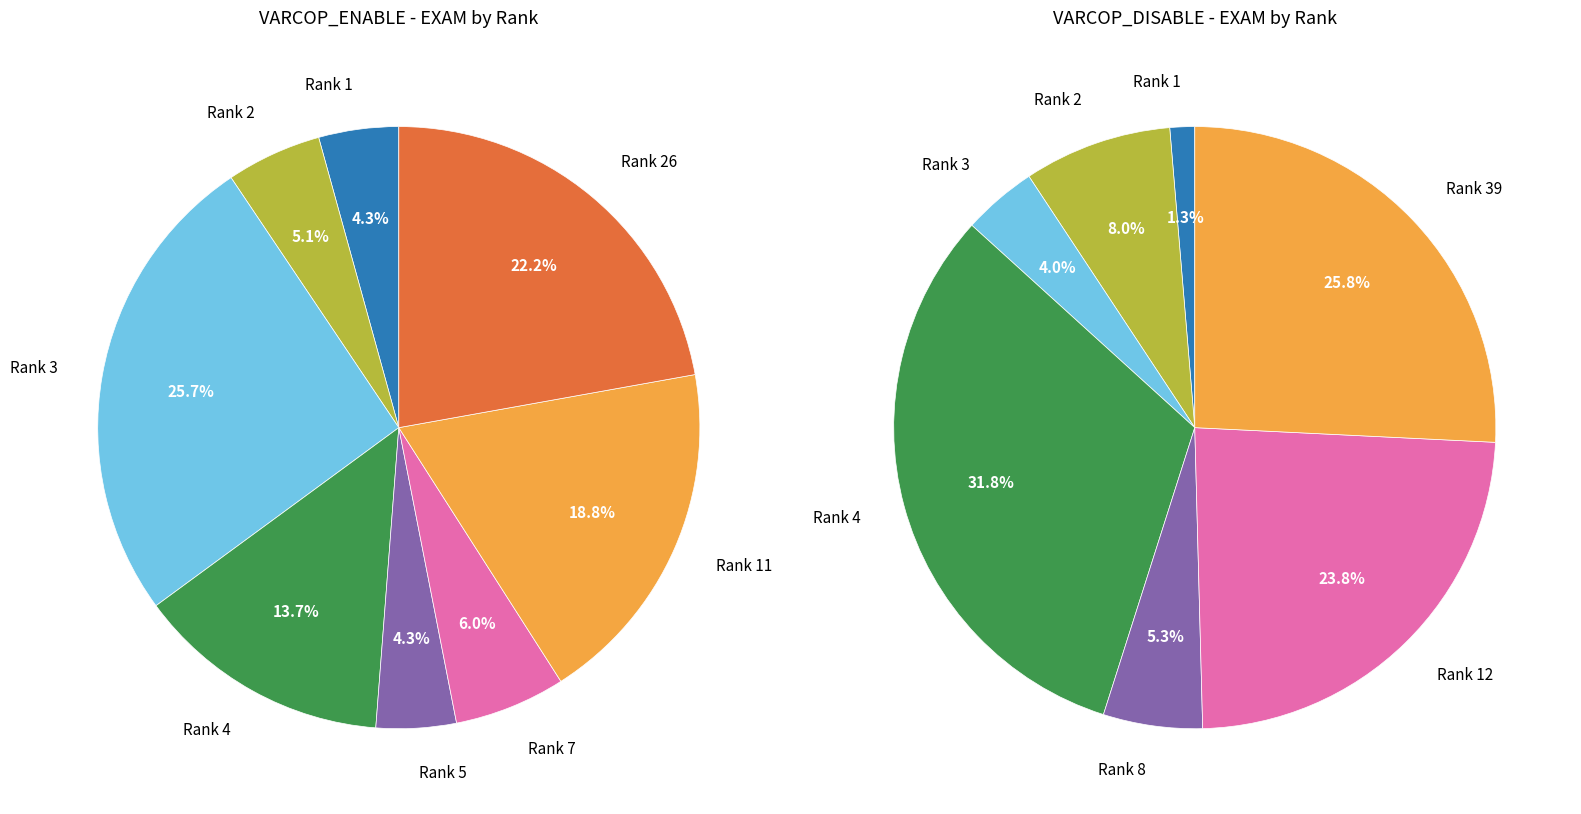

To the nearest percent, what is the difference between the largest and smallest slice percentages?

21%